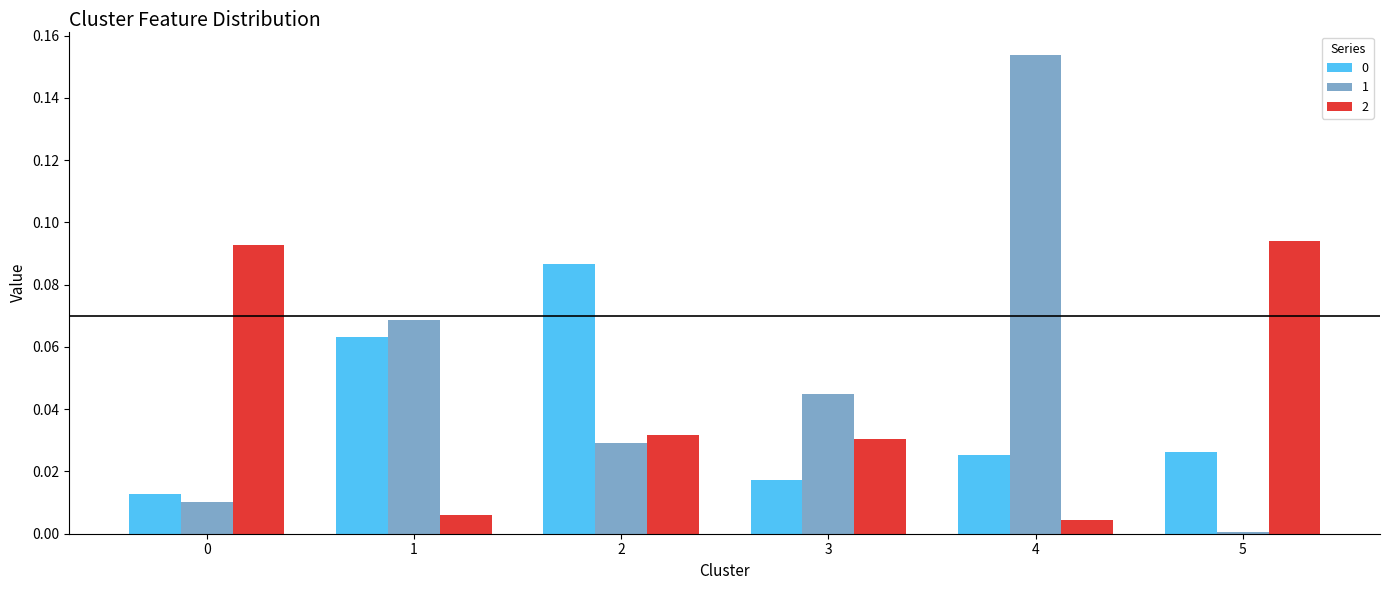

Is it true that 1 equals 0.0 at 5?

True